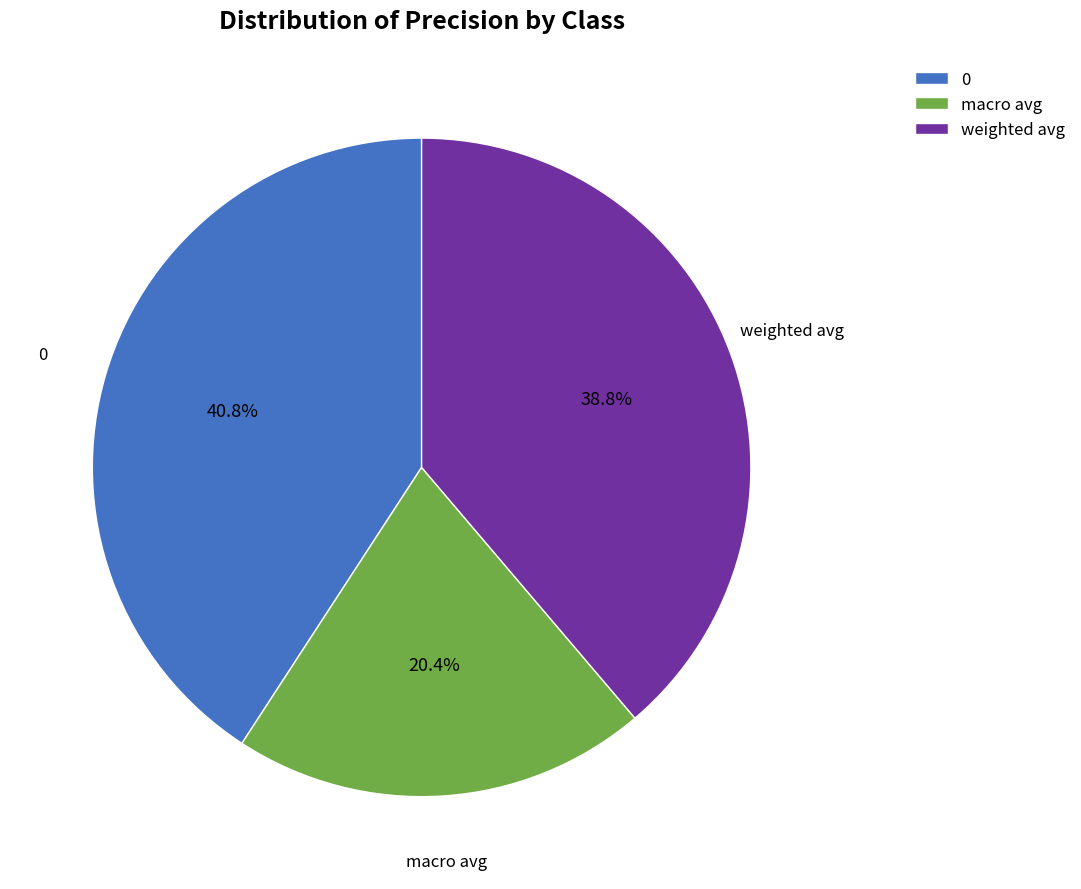

What is the total percentage of 0 and macro avg?

61.2%